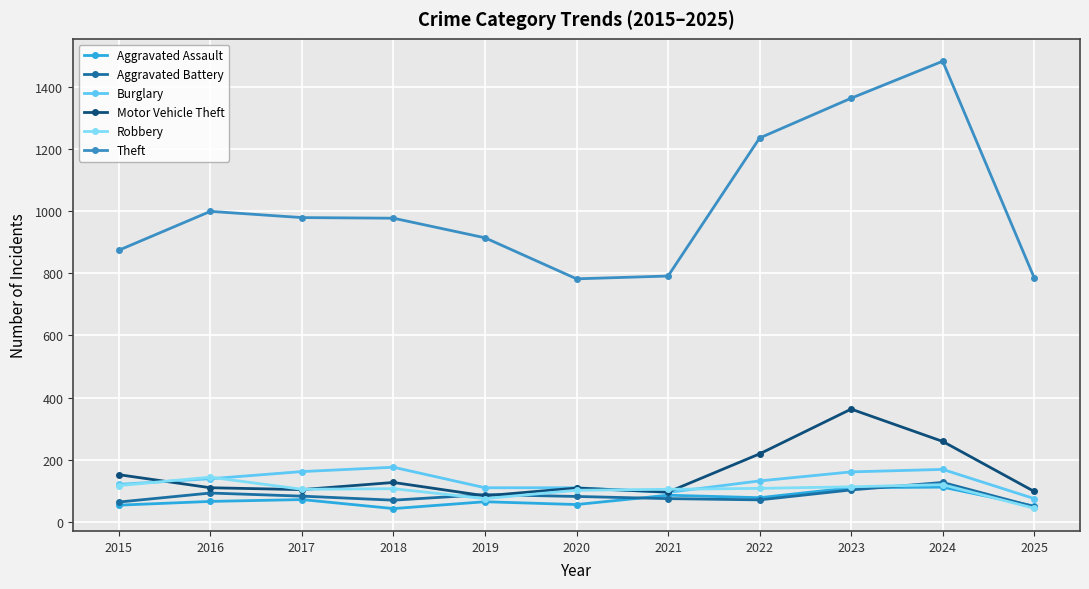

What is the smallest value displayed?

43